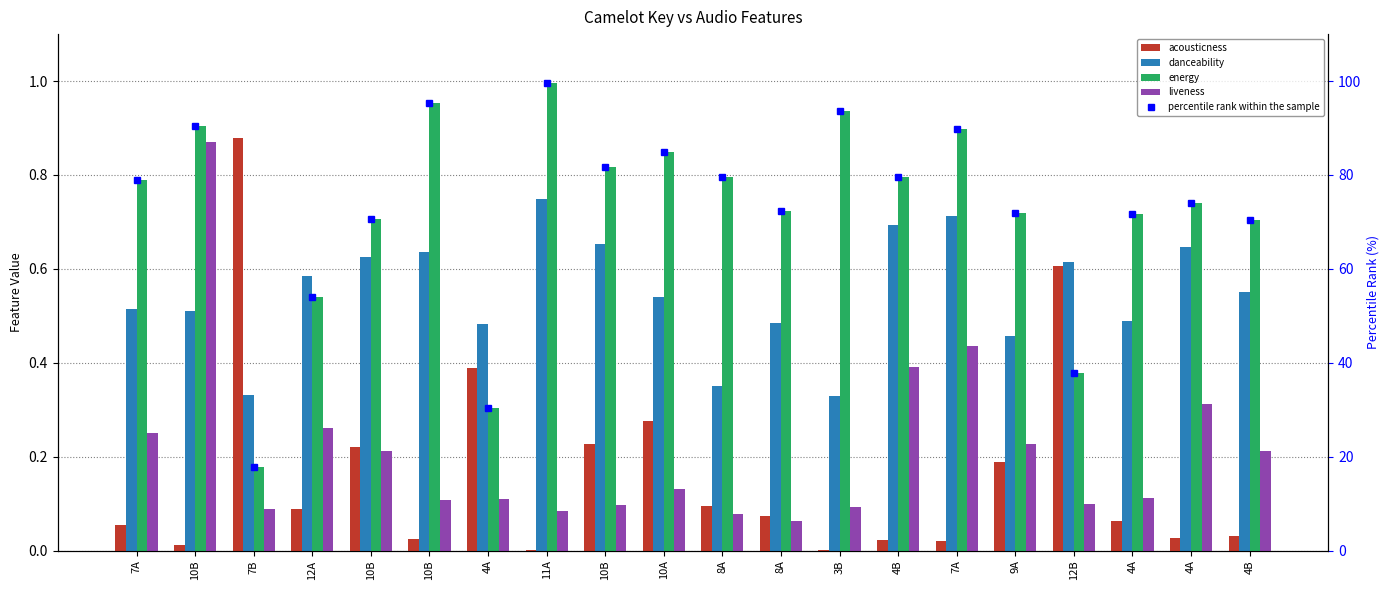

Is it true that liveness equals 0.1 at 7B?

True